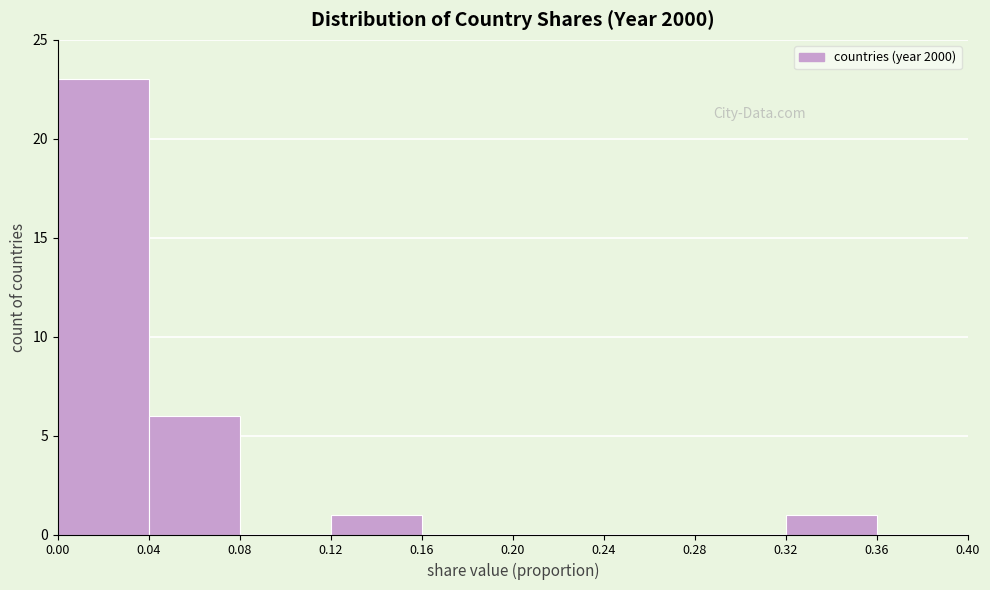

Which range on the x-axis has the tallest bar?

0.00 to 0.04